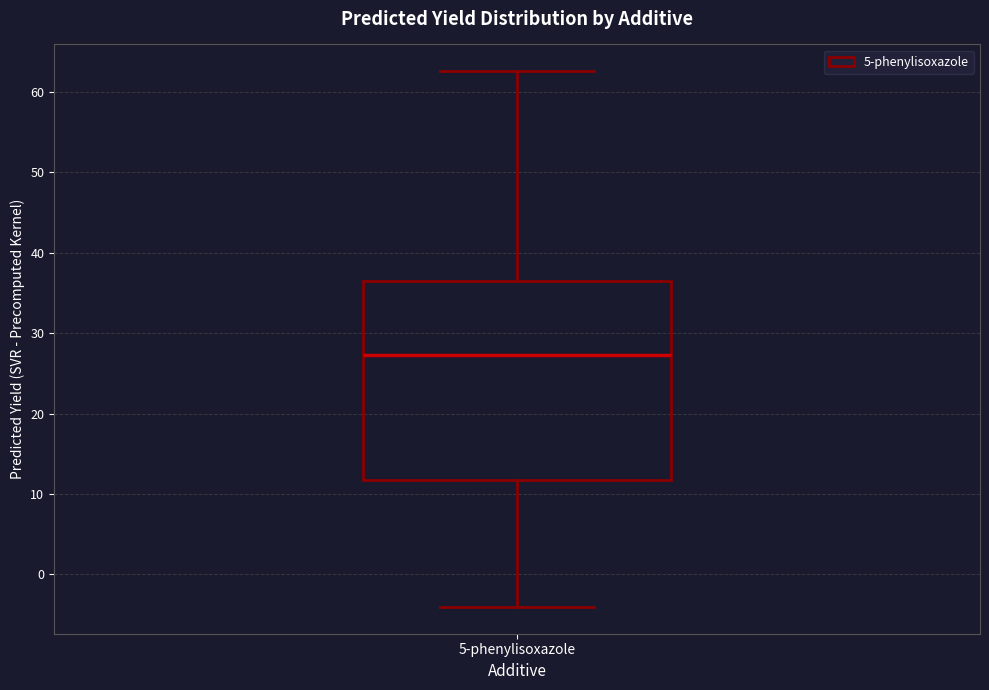

Where is the upper edge of the box for 5-phenylisoxazole on the y-axis? The values are not printed on the chart, so give them approximately, as read against the axis.

36